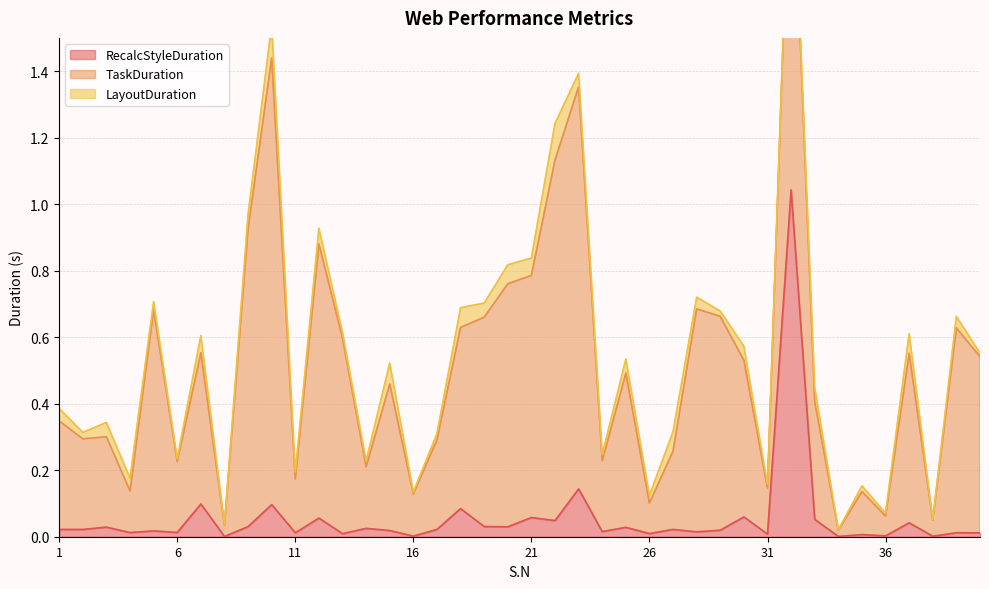

What are all the series names shown in the legend?

RecalcStyleDuration, TaskDuration, LayoutDuration